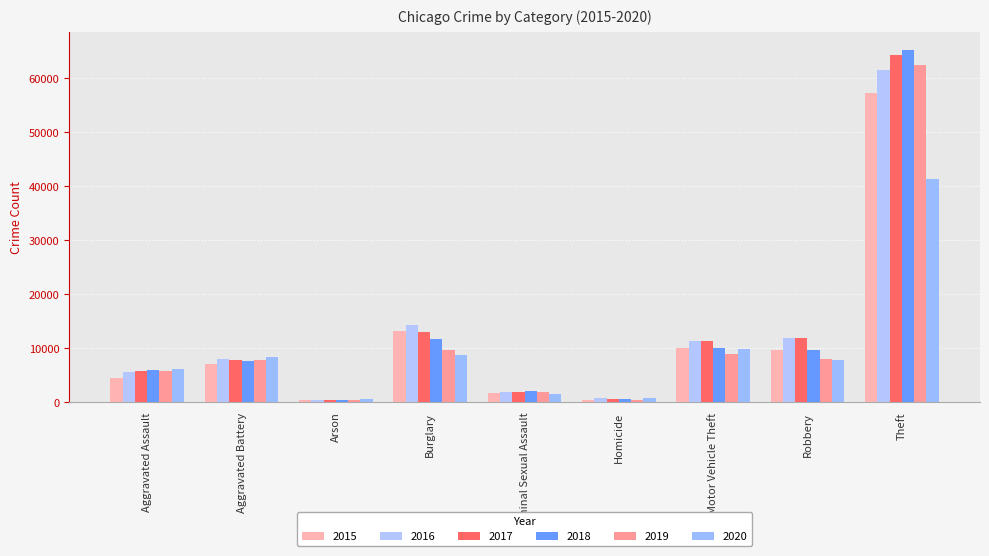

What is the value of the 2015 bar at the 4th from the left?

13184